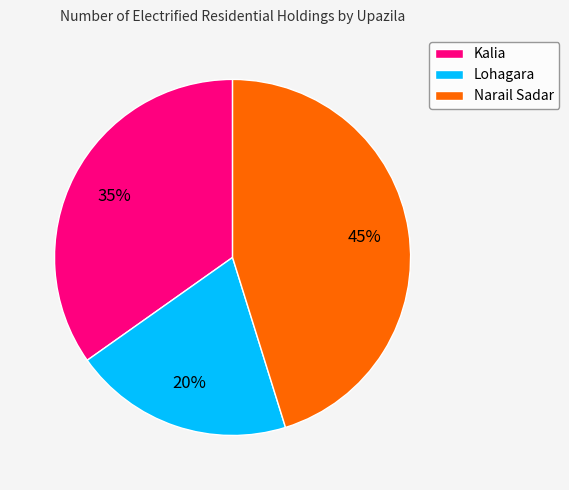

Combined, do Kalia and Narail Sadar account for over 50%?

Yes